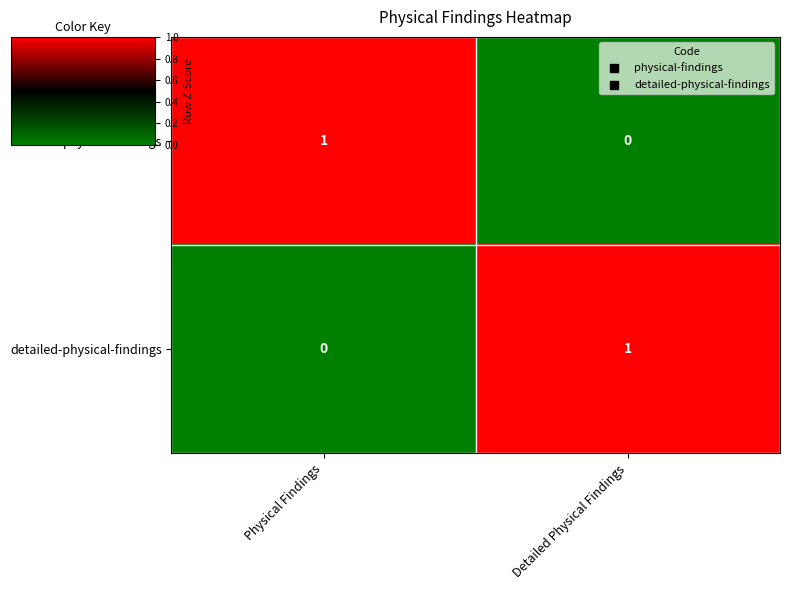

Which category has the highest value in the detailed-physical-findings series?

Detailed Physical Findings